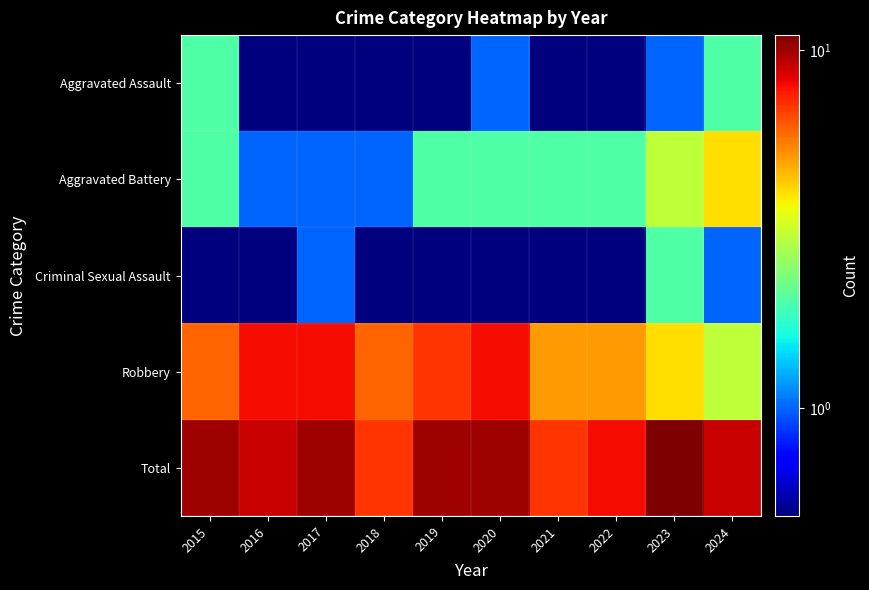

Between 2024 and 2022, which is larger?

2024